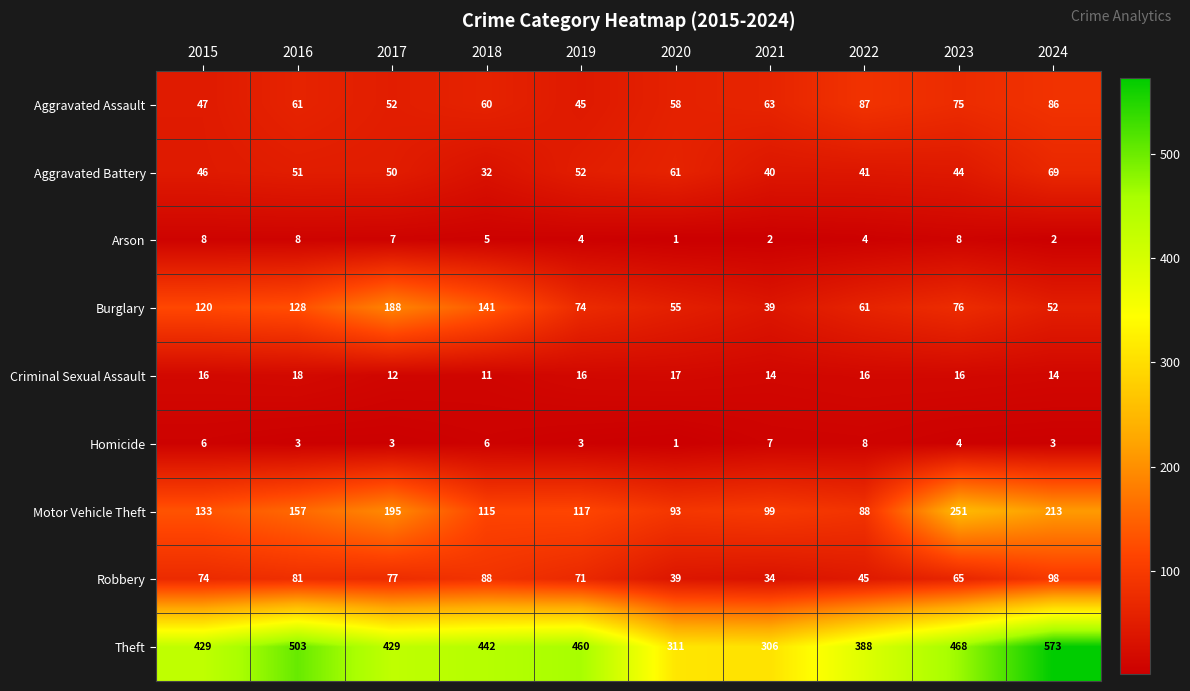

Count the Aggravated Assault values in the range 52 to 75.

6